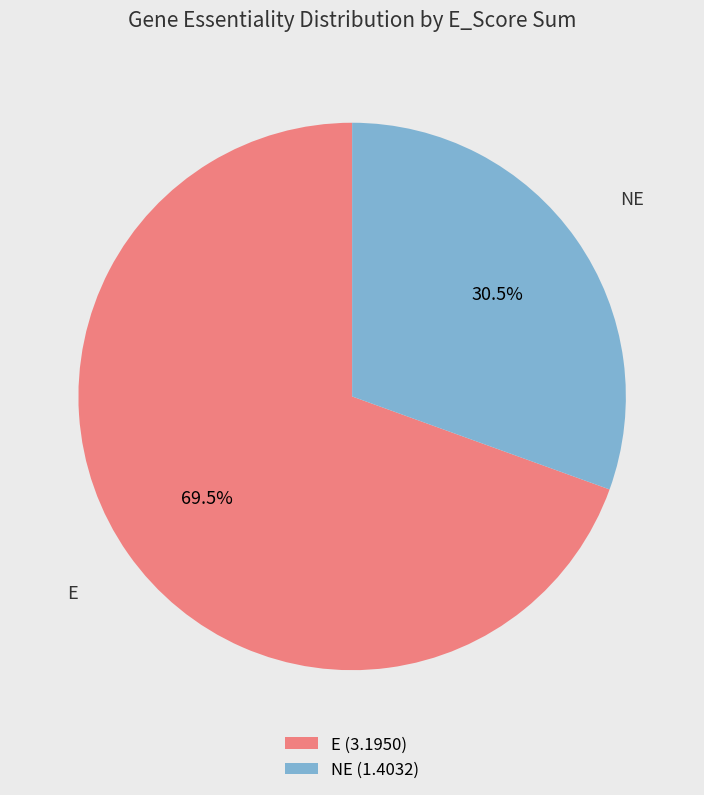

What is the ratio of the value at NE (1.4032) to the value at E (3.1950)?

0.4